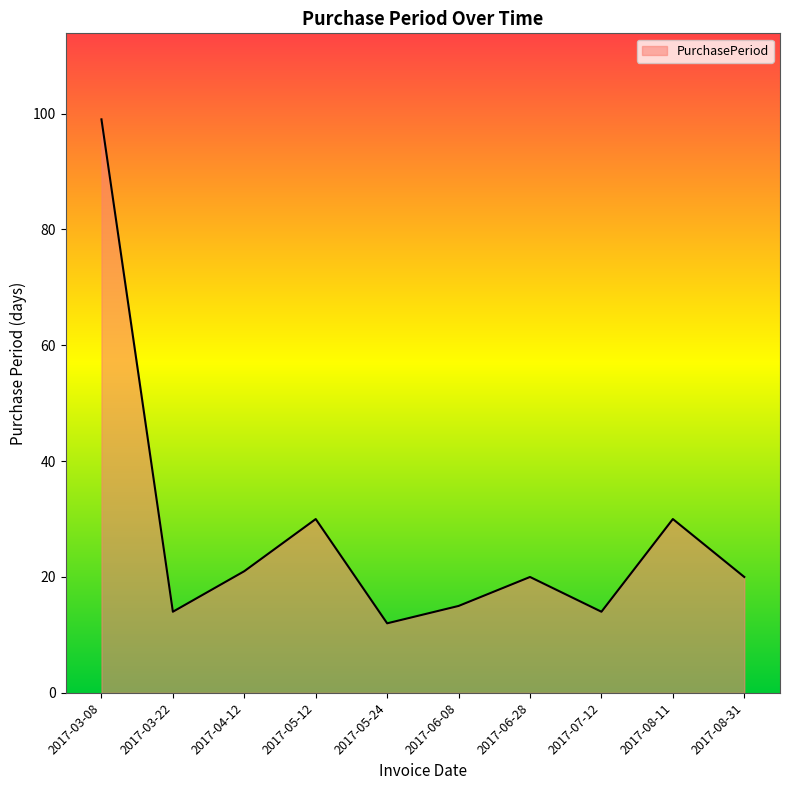

What is the difference between the values at 2017-05-12 and 2017-06-08?

15